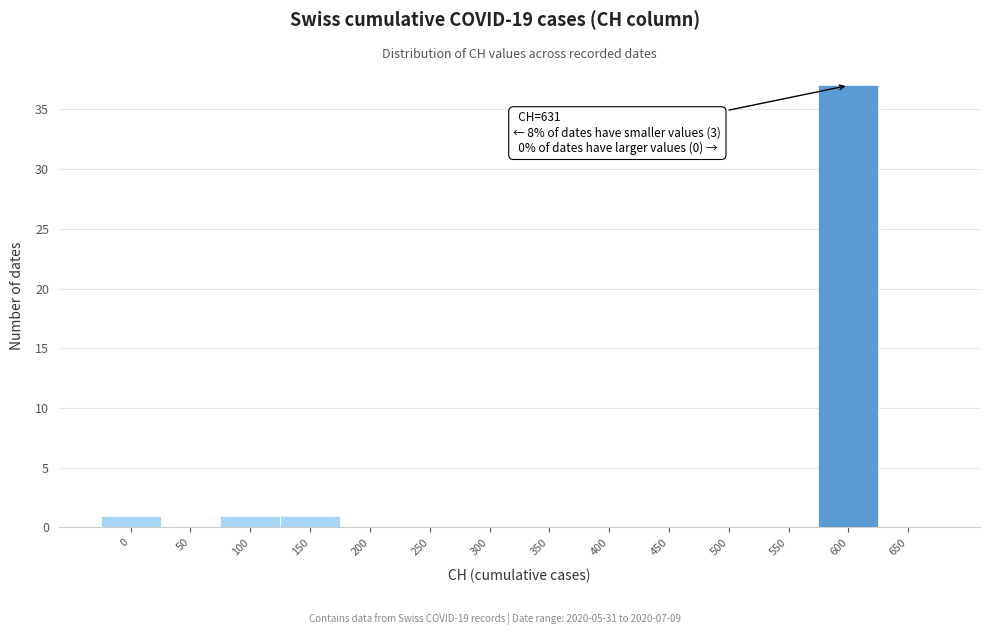

Reading left to right, what are all the values shown in this chart?

0=1	50=0	100=1	150=1	200=0	250=0	300=0	350=0	400=0	450=0	500=0	550=0	600=37	650=0